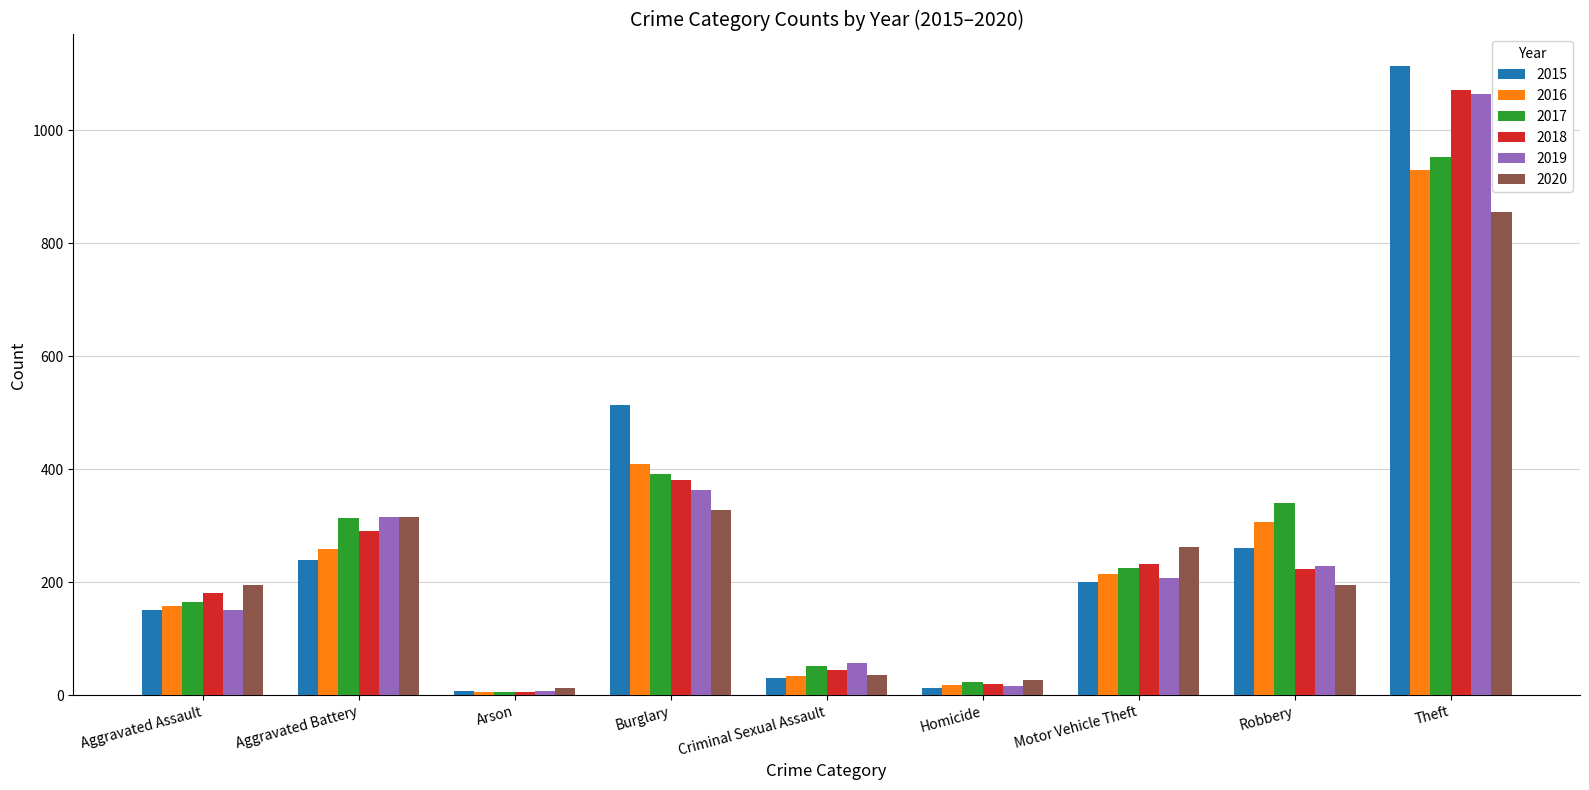

How many data points in 2016 are less than 215?

4